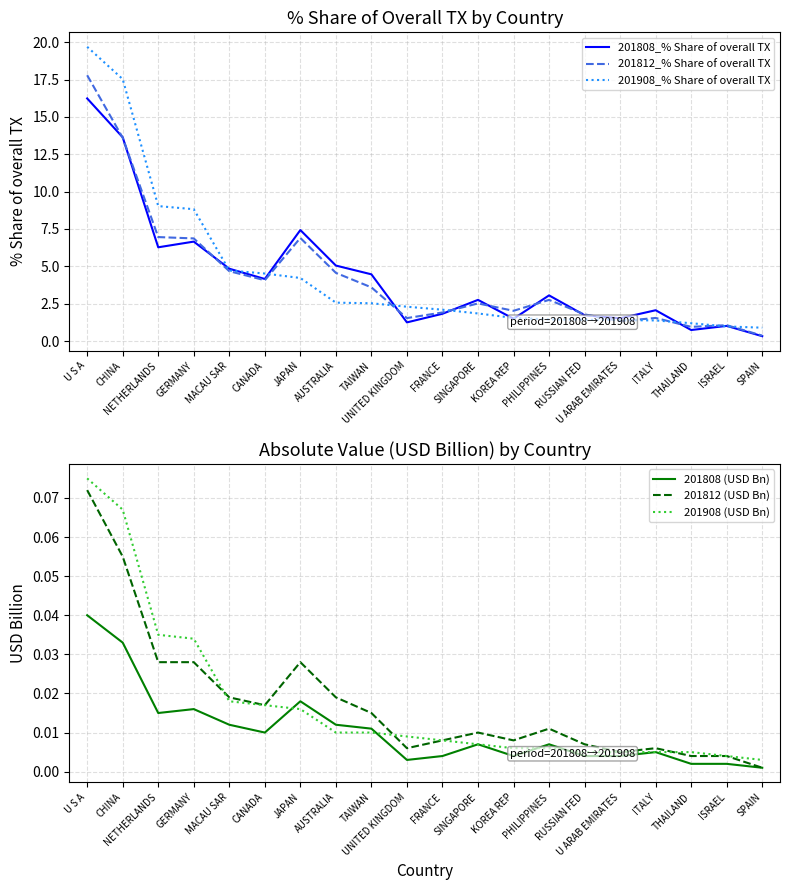

Which series has the widest spread of values?

201908_% Share of overall TX